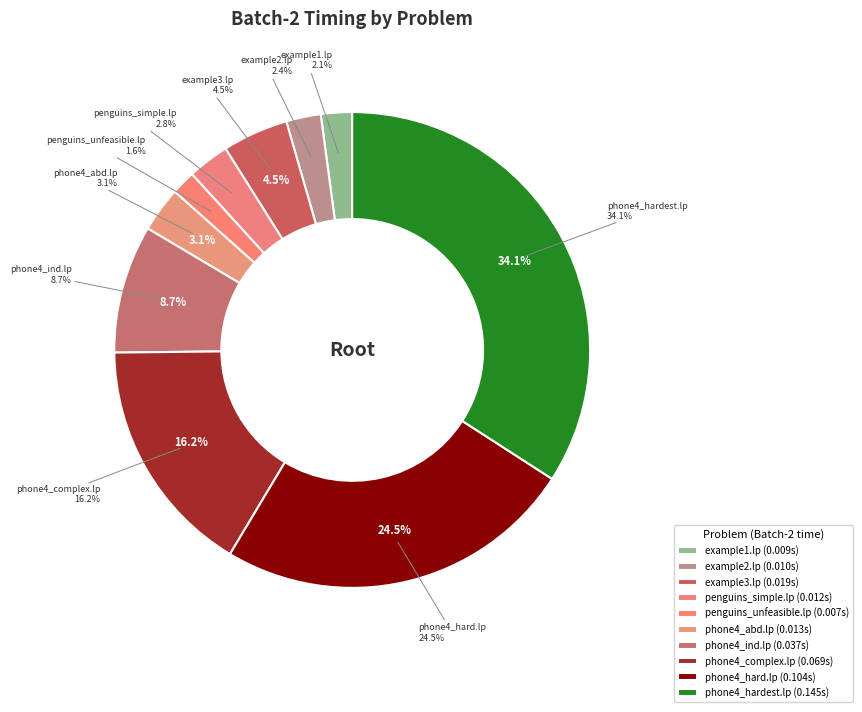

Is phone4_hard.lp the majority of the pie?

No